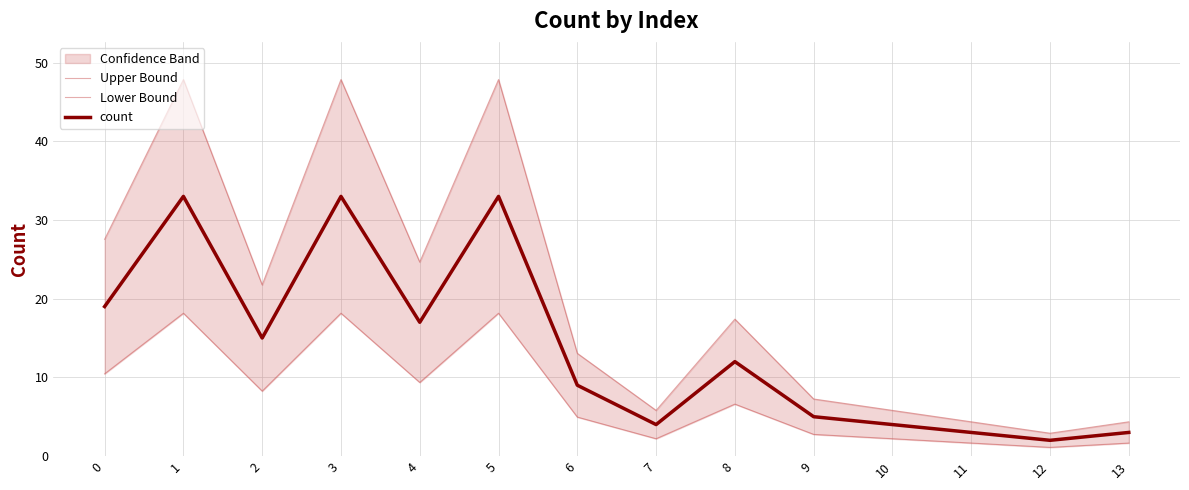

What is the total value across all series at 8?

36.0